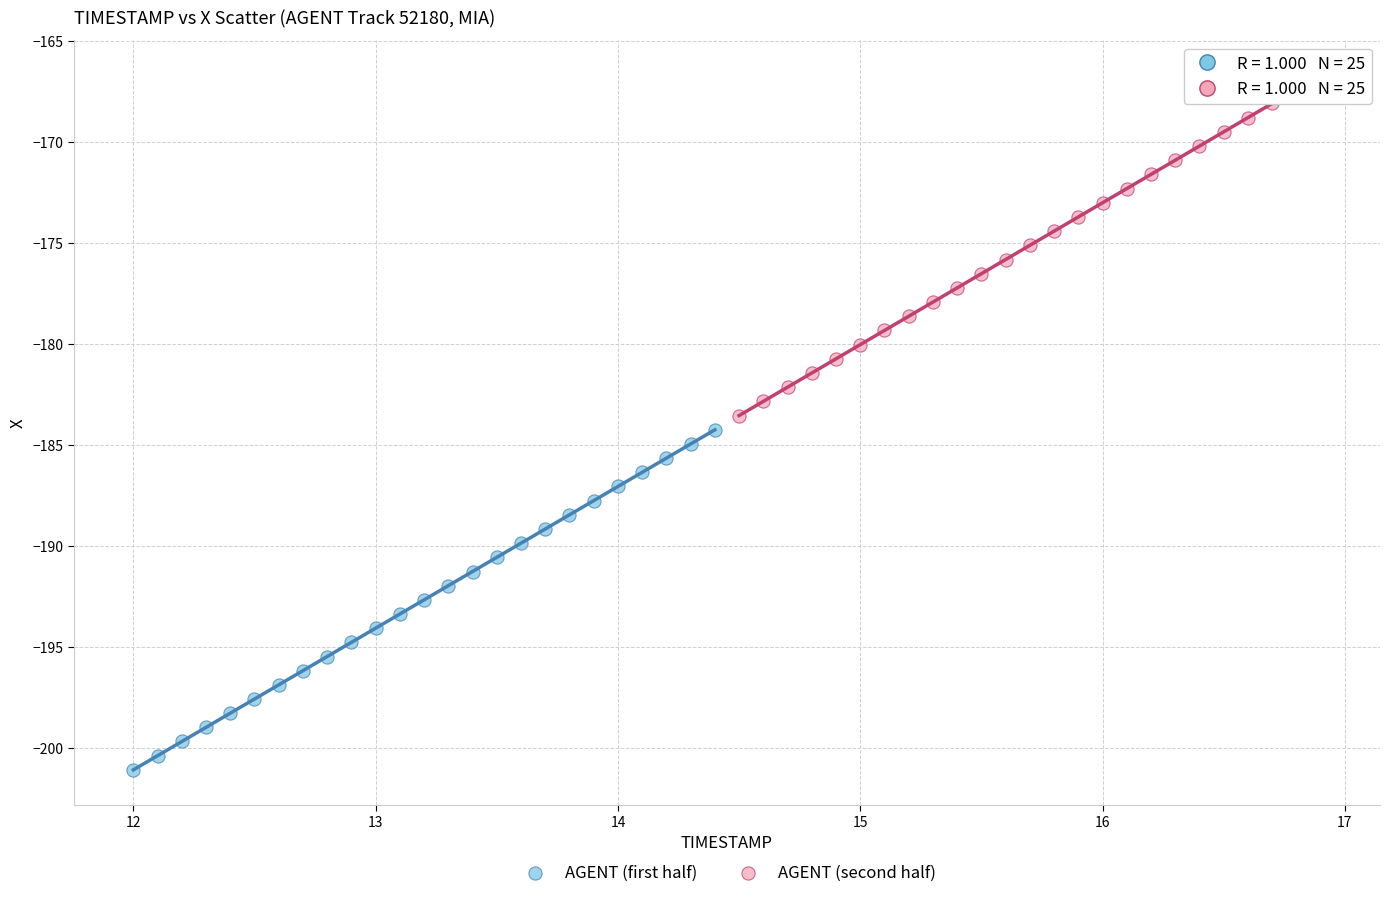

Which series has the largest Y range (max minus min)?

AGENT (second half)